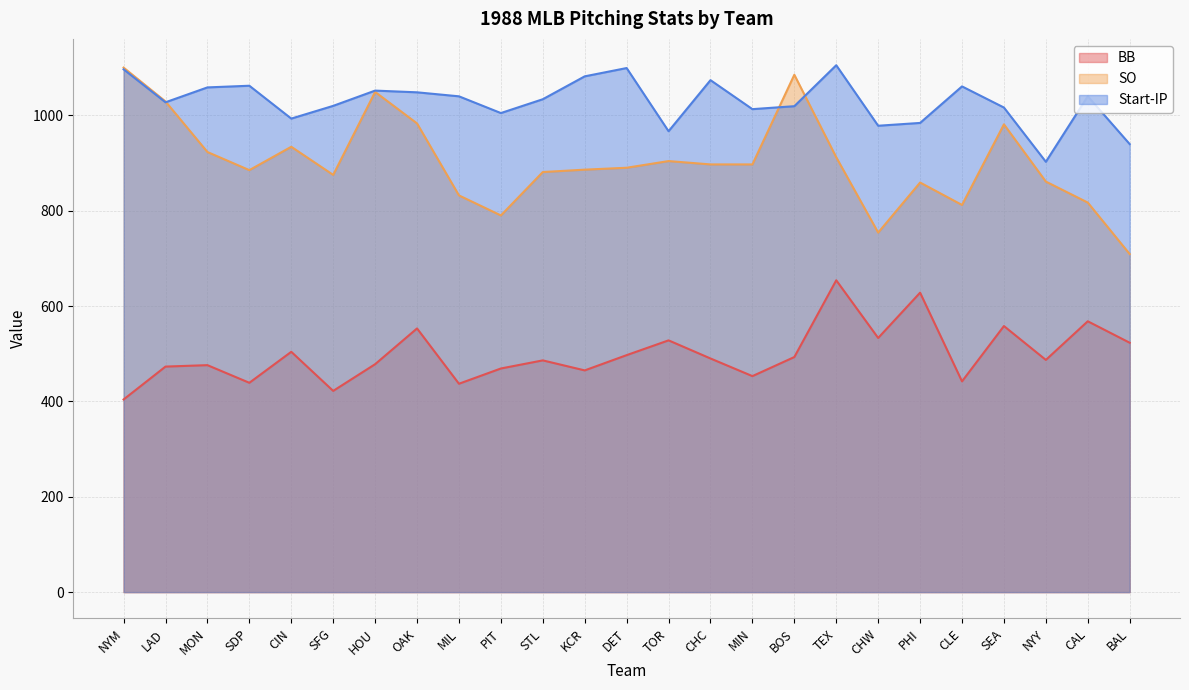

Reading left to right, transcribe all the data shown in this chart.

BB: NYM=404.0	LAD=473.0	MON=476.0	SDP=439.0	CIN=504.0	SFG=422.0	HOU=478.0	OAK=553.0	MIL=437.0	PIT=469.0	STL=486.0	KCR=465.0	DET=497.0	TOR=528.0	CHC=490.0	MIN=453.0	BOS=493.0	TEX=654.0	CHW=533.0	PHI=628.0	CLE=442.0	SEA=558.0	NYY=487.0	CAL=568.0	BAL=523.0
SO: NYM=1100.0	LAD=1029.0	MON=923.0	SDP=885.0	CIN=934.0	SFG=875.0	HOU=1049.0	OAK=983.0	MIL=832.0	PIT=790.0	STL=881.0	KCR=886.0	DET=890.0	TOR=904.0	CHC=897.0	MIN=897.0	BOS=1085.0	TEX=912.0	CHW=754.0	PHI=859.0	CLE=812.0	SEA=981.0	NYY=861.0	CAL=817.0	BAL=709.0
Start-IP: NYM=1096.4	LAD=1027.3	MON=1058.5	SDP=1062.0	CIN=993.1	SFG=1019.8	HOU=1051.8	OAK=1048.2	MIL=1039.8	PIT=1004.7	STL=1033.7	KCR=1081.7	DET=1099.1	TOR=966.6	CHC=1073.7	MIN=1012.9	BOS=1019.1	TEX=1105.0	CHW=978.1	PHI=984.0	CLE=1060.6	SEA=1016.3	NYY=902.5	CAL=1040.0	BAL=939.6